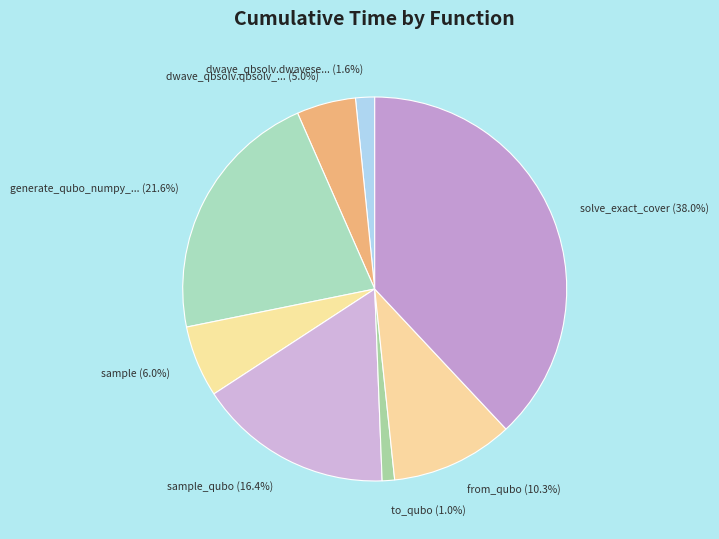

To the nearest percent, what is the average slice percentage?

13%